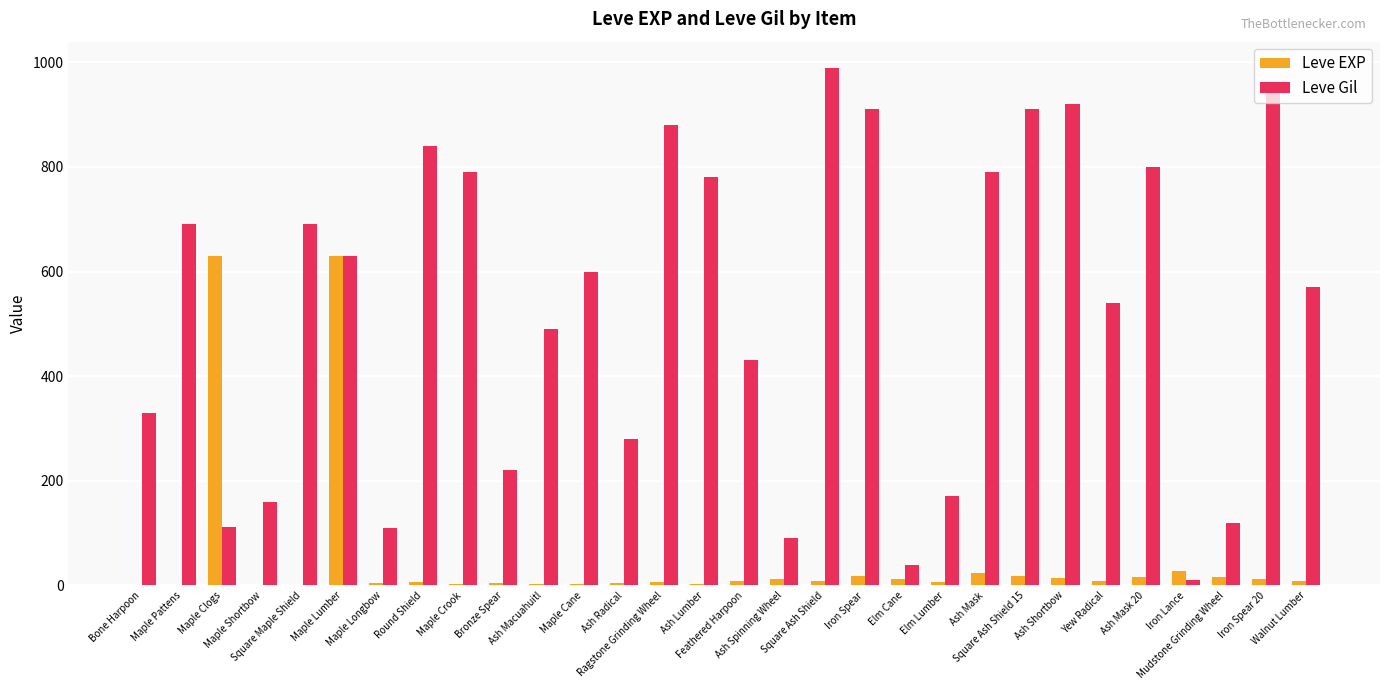

How many data points does each series have?

30